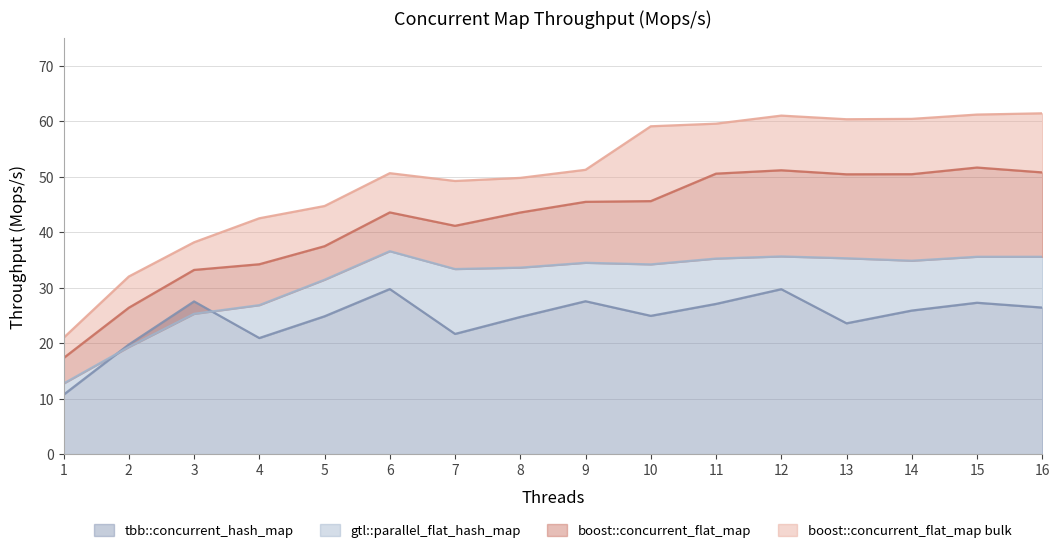

What is the sum of all boost::concurrent_flat_map values?

673.0